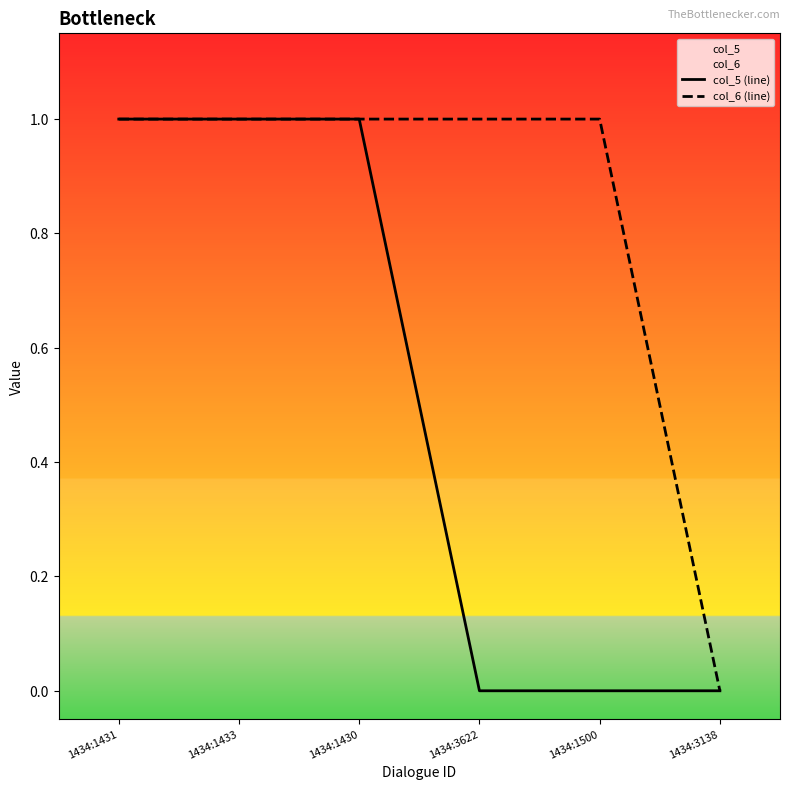

List the series in order of their peak value, lowest first.

col_5 (line), col_6 (line)